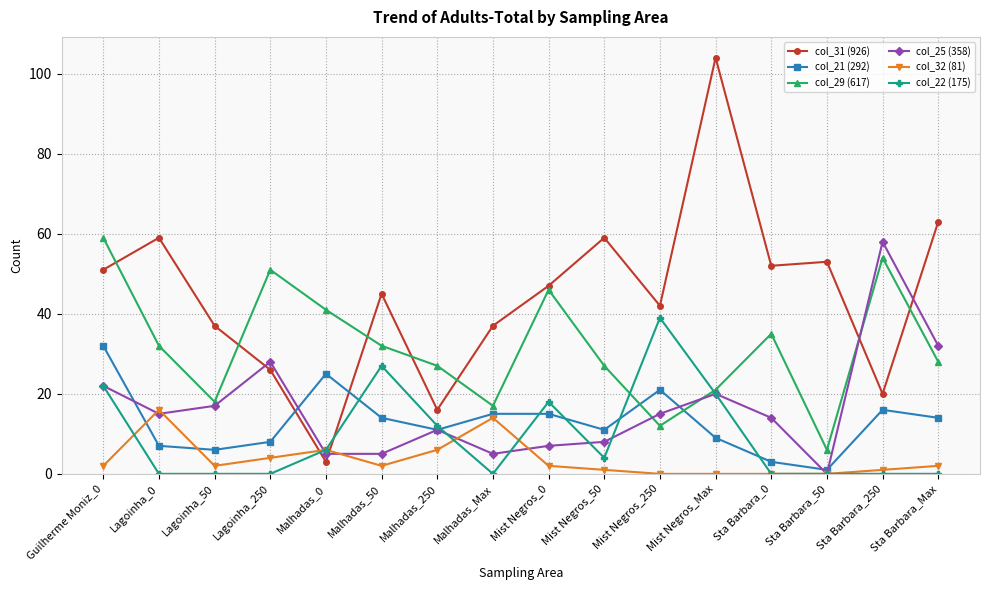

At which label does col_29 (617) first exceed 32?

Guilherme Moniz_0